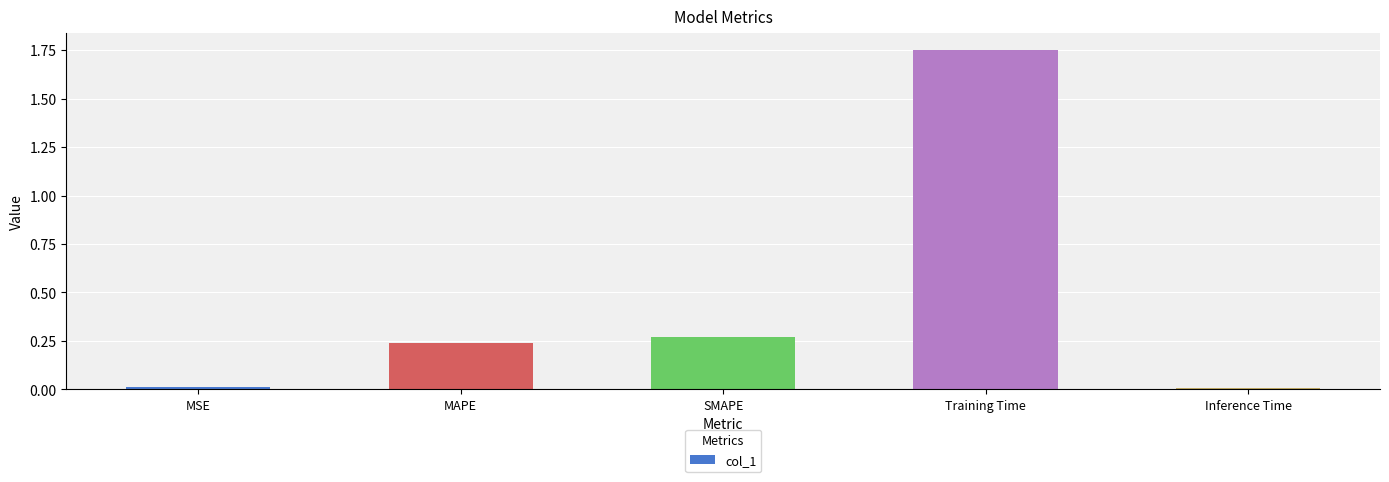

Between SMAPE and MSE, which is larger?

SMAPE